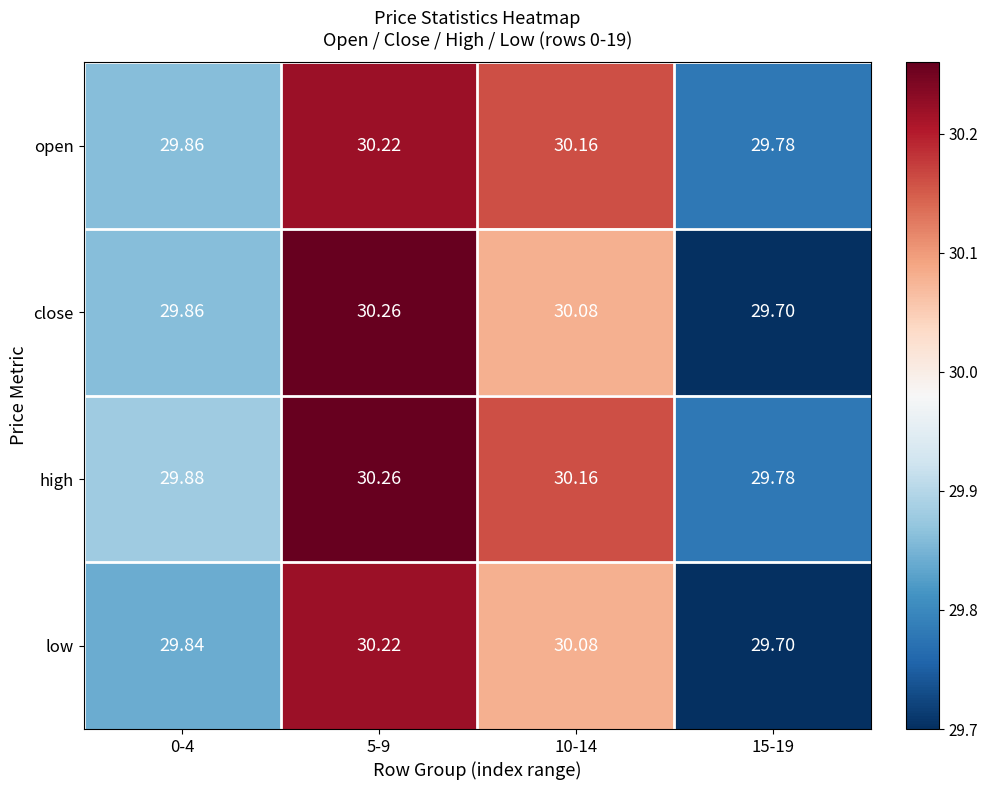

Which series has the largest range (max minus min)?

close